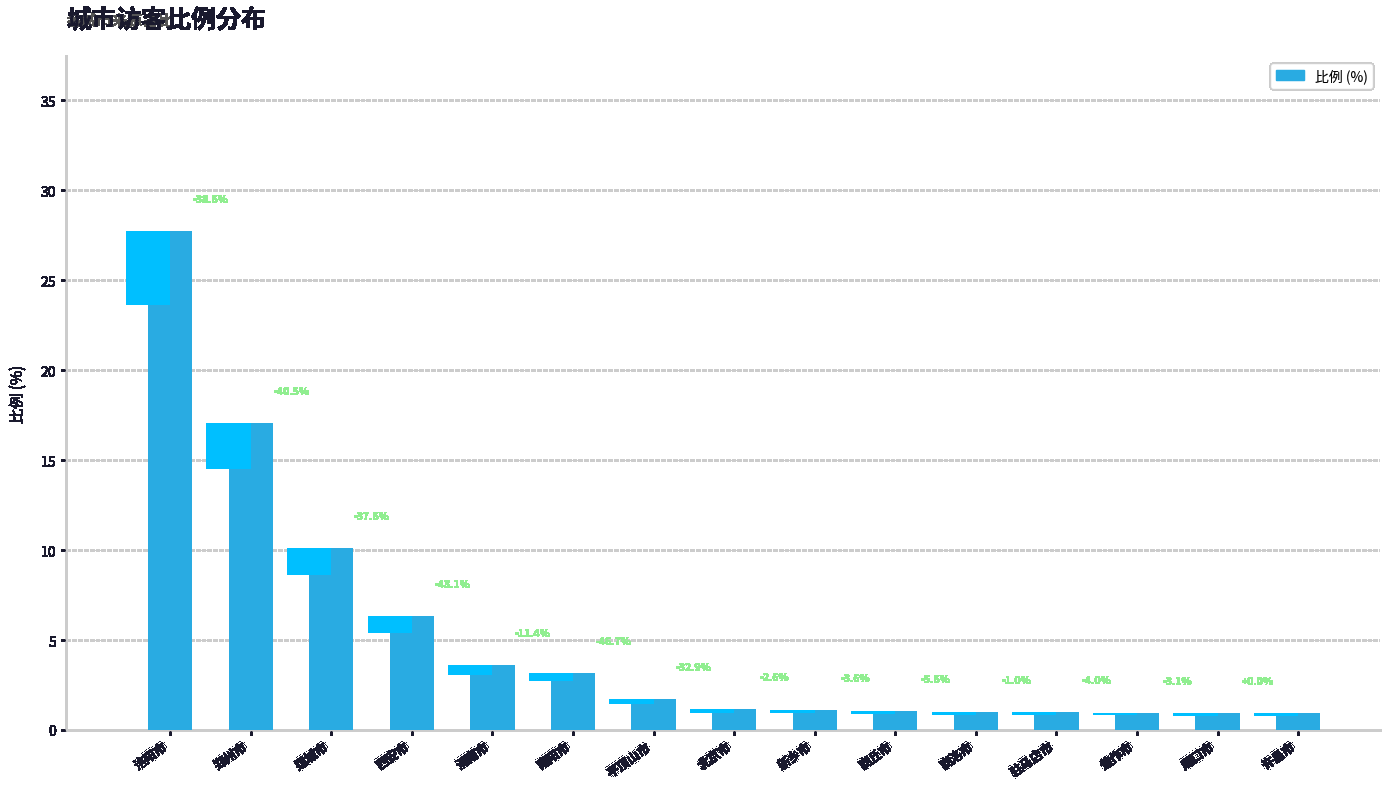

The chart shows a value of 3.2 at 南阳市. True or false?

True